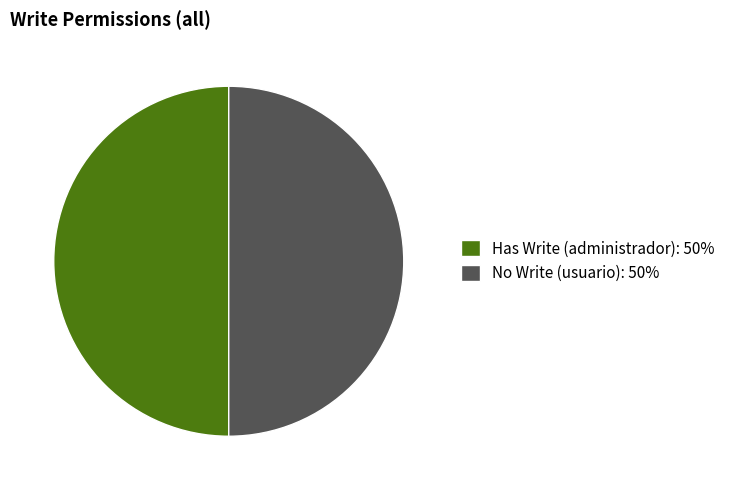

How many slices are in this pie chart?

2